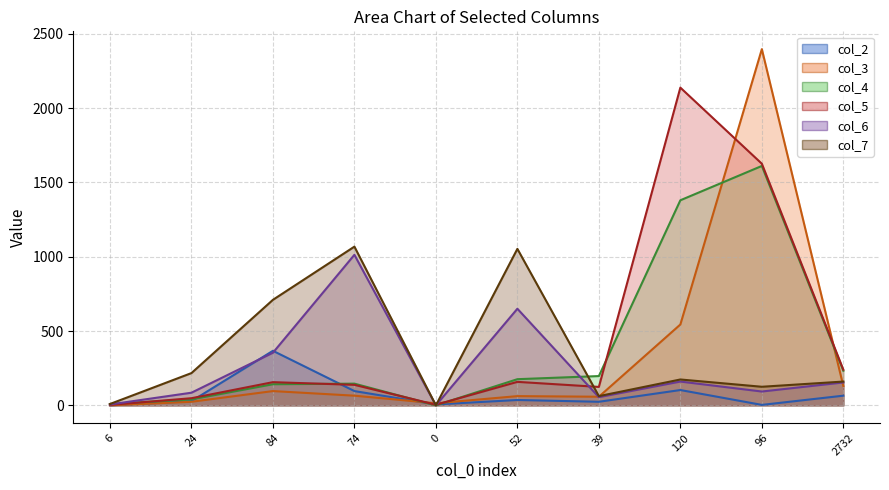

Where do col_5_line and col_7_line first cross each other?

74 and 0